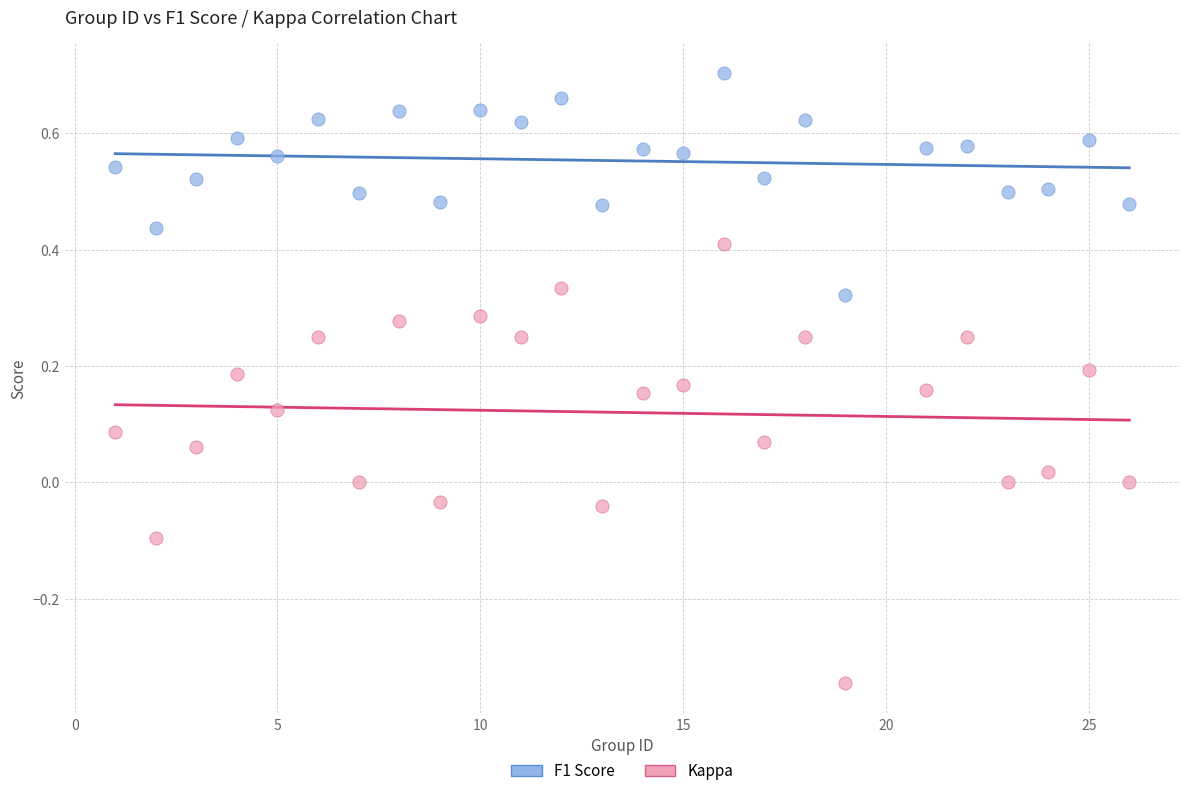

Which series reaches the minimum Y coordinate?

Kappa